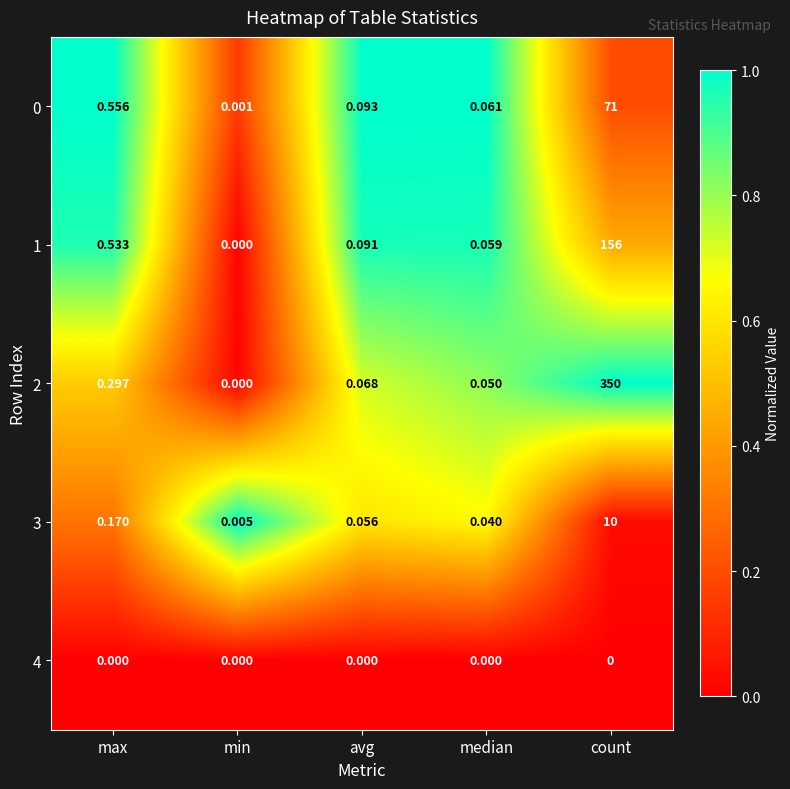

At which label is 1 closest to 78?

max